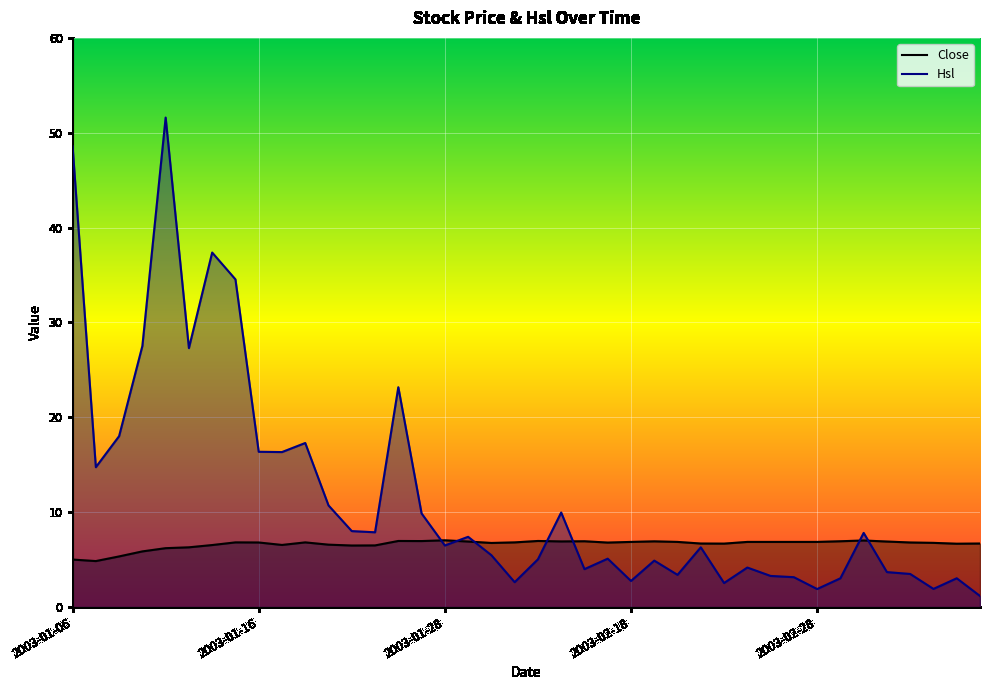

The Close series shows 6.7 at 2003-03-11. True or false?

True